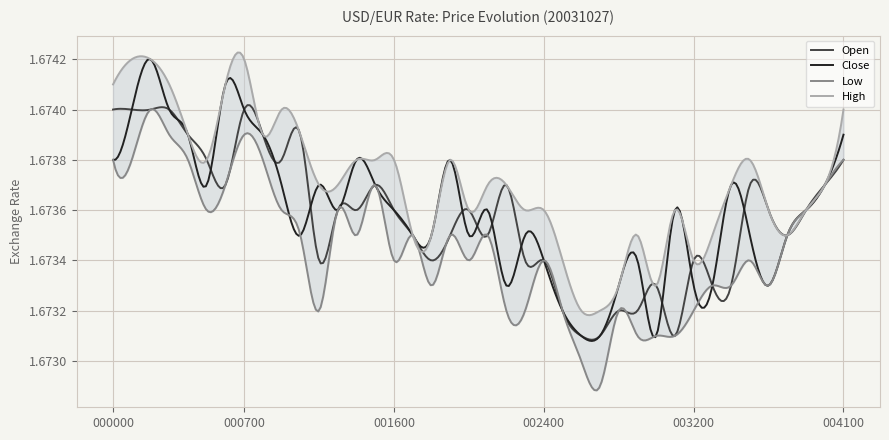

Reading left to right, what are all the values shown in this chart?

Open: 000000=1.7	000100=1.7	000200=1.7	000300=1.7	000400=1.7	000500=1.7	000600=1.7	000700=1.7	000800=1.7	001000=1.7	001100=1.7	001200=1.7	001300=1.7	001400=1.7	001500=1.7	001600=1.7	001700=1.7	001800=1.7	001900=1.7	002000=1.7	002100=1.7	002200=1.7	002300=1.7	002400=1.7	002500=1.7	002600=1.7	002700=1.7	002800=1.7	002900=1.7	003000=1.7	003100=1.7	003200=1.7	003300=1.7	003400=1.7	003500=1.7	003600=1.7	003700=1.7	003900=1.7	004000=1.7	004100=1.7
Close: 000000=1.7	000100=1.7	000200=1.7	000300=1.7	000400=1.7	000500=1.7	000600=1.7	000700=1.7	000800=1.7	001000=1.7	001100=1.7	001200=1.7	001300=1.7	001400=1.7	001500=1.7	001600=1.7	001700=1.7	001800=1.7	001900=1.7	002000=1.7	002100=1.7	002200=1.7	002300=1.7	002400=1.7	002500=1.7	002600=1.7	002700=1.7	002800=1.7	002900=1.7	003000=1.7	003100=1.7	003200=1.7	003300=1.7	003400=1.7	003500=1.7	003600=1.7	003700=1.7	003900=1.7	004000=1.7	004100=1.7
Low: 000000=1.7	000100=1.7	000200=1.7	000300=1.7	000400=1.7	000500=1.7	000600=1.7	000700=1.7	000800=1.7	001000=1.7	001100=1.7	001200=1.7	001300=1.7	001400=1.7	001500=1.7	001600=1.7	001700=1.7	001800=1.7	001900=1.7	002000=1.7	002100=1.7	002200=1.7	002300=1.7	002400=1.7	002500=1.7	002600=1.7	002700=1.7	002800=1.7	002900=1.7	003000=1.7	003100=1.7	003200=1.7	003300=1.7	003400=1.7	003500=1.7	003600=1.7	003700=1.7	003900=1.7	004000=1.7	004100=1.7
High: 000000=1.7	000100=1.7	000200=1.7	000300=1.7	000400=1.7	000500=1.7	000600=1.7	000700=1.7	000800=1.7	001000=1.7	001100=1.7	001200=1.7	001300=1.7	001400=1.7	001500=1.7	001600=1.7	001700=1.7	001800=1.7	001900=1.7	002000=1.7	002100=1.7	002200=1.7	002300=1.7	002400=1.7	002500=1.7	002600=1.7	002700=1.7	002800=1.7	002900=1.7	003000=1.7	003100=1.7	003200=1.7	003300=1.7	003400=1.7	003500=1.7	003600=1.7	003700=1.7	003900=1.7	004000=1.7	004100=1.7